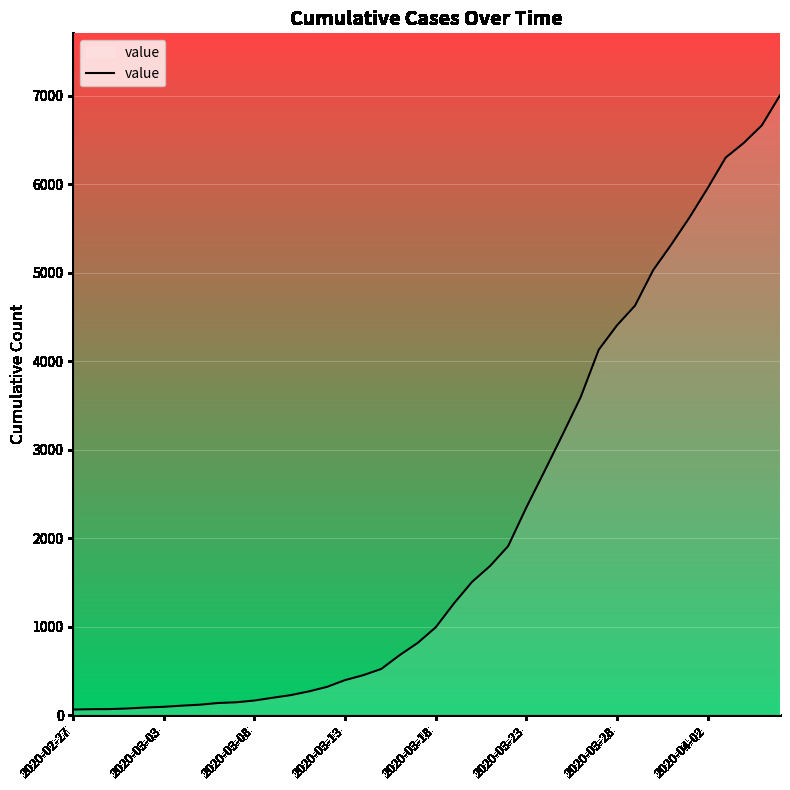

What is the greatest value displayed?

7005